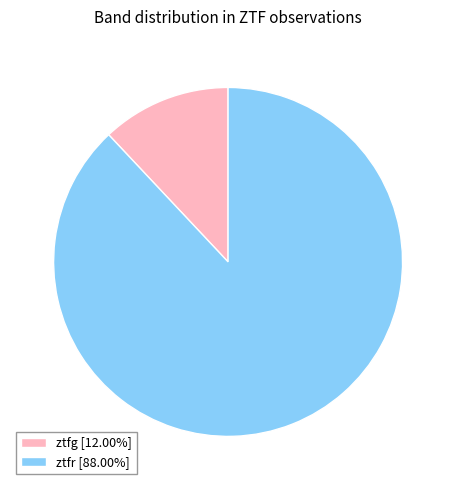

True or false: ztfr accounts for 75% of the total.

False